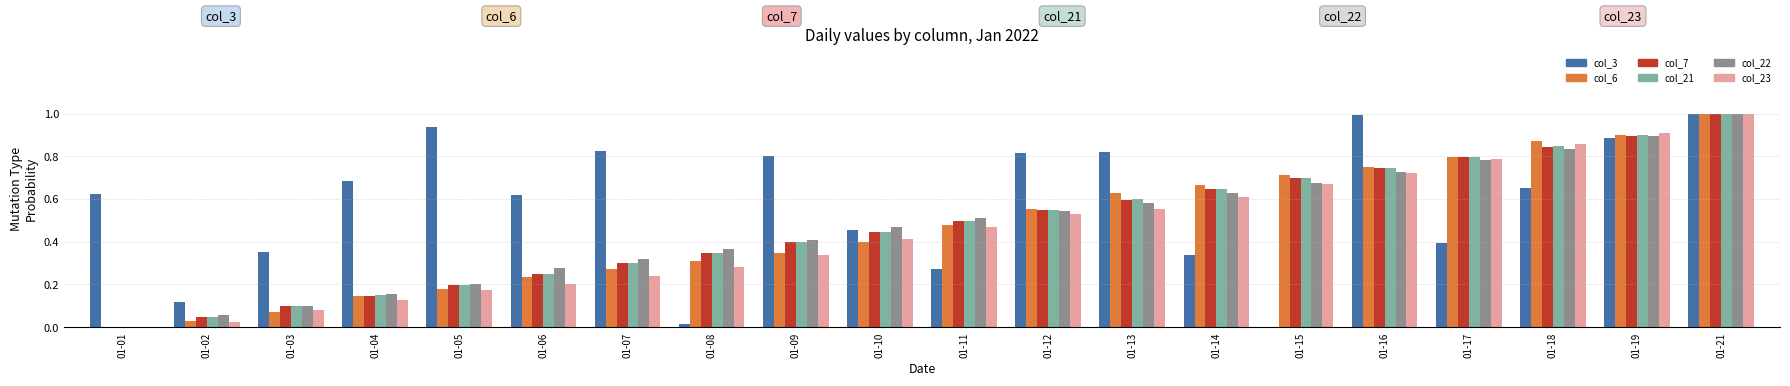

At which category is the sum across all series the highest?

01-21